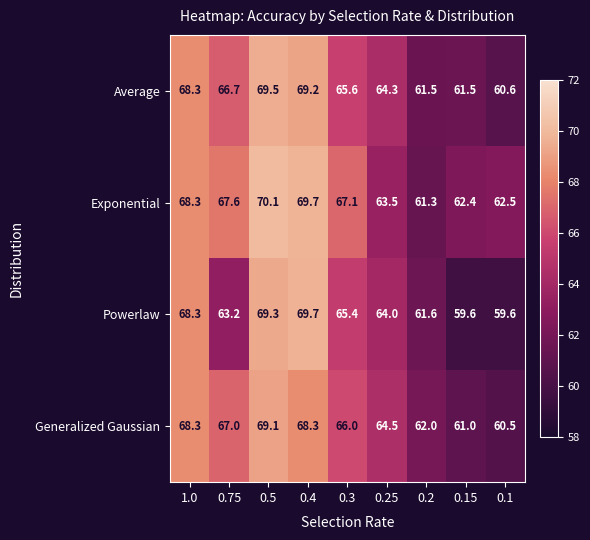

Which series changed the most between 0.25 and 0.15?

Powerlaw